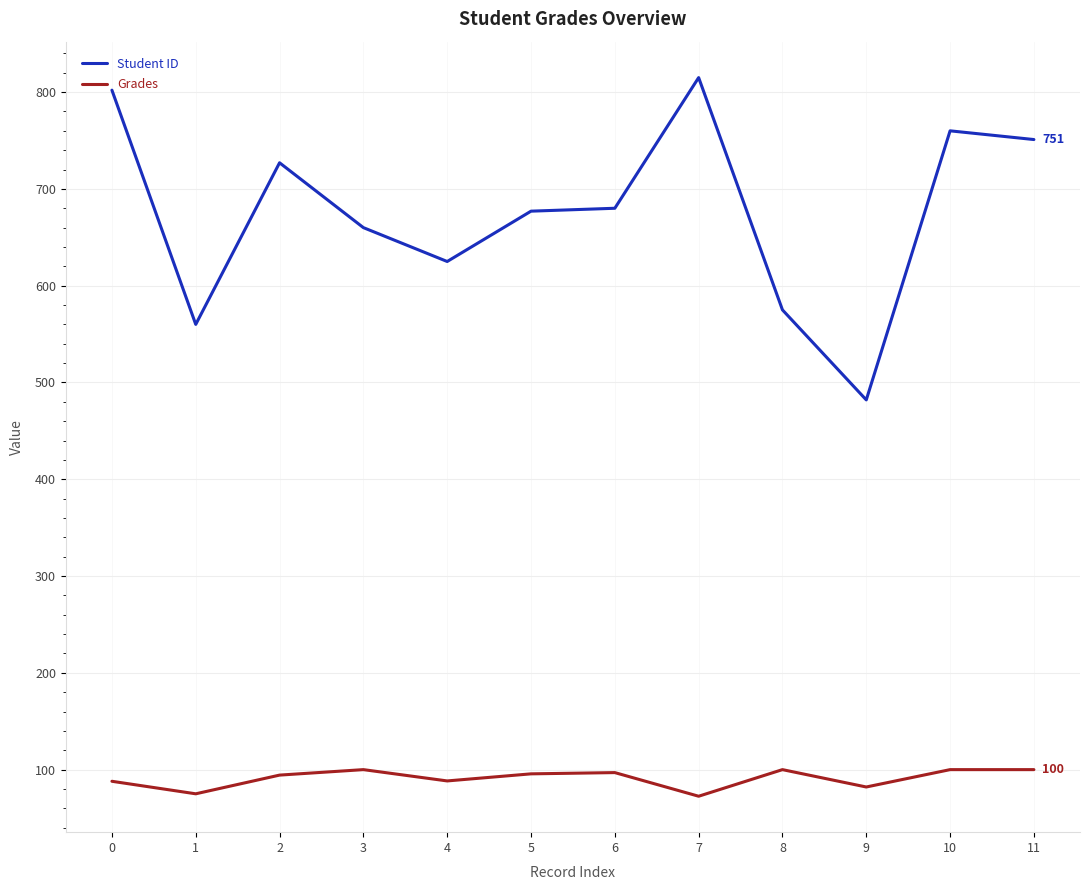

True or false: Student ID and Grades cross at least once.

False